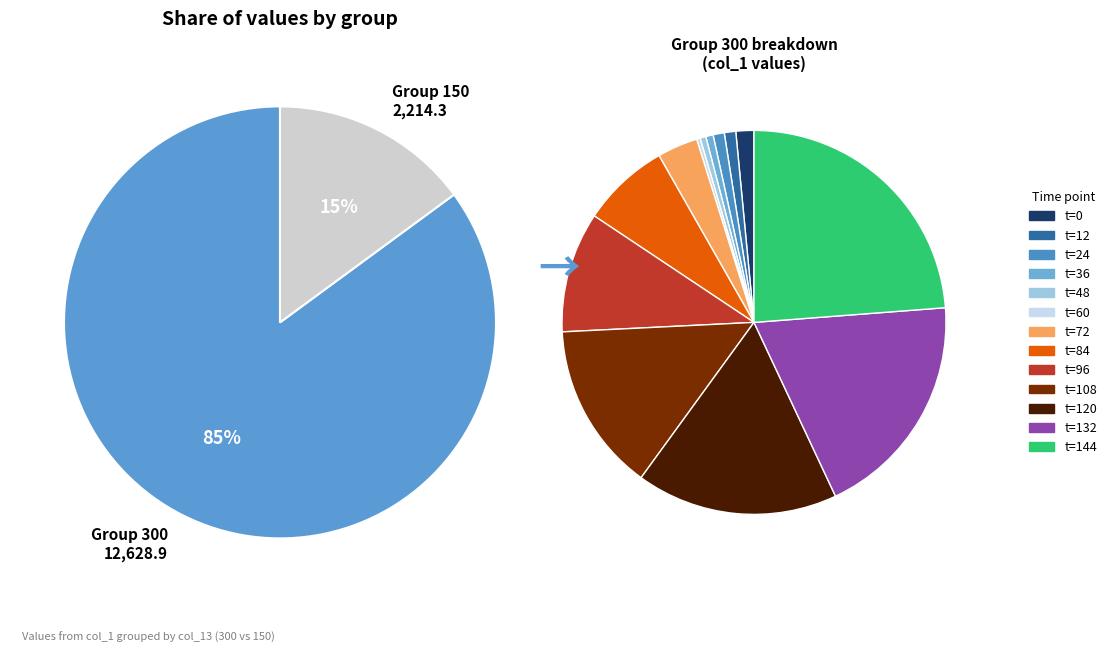

Does 150 represent more than half of the total?

No